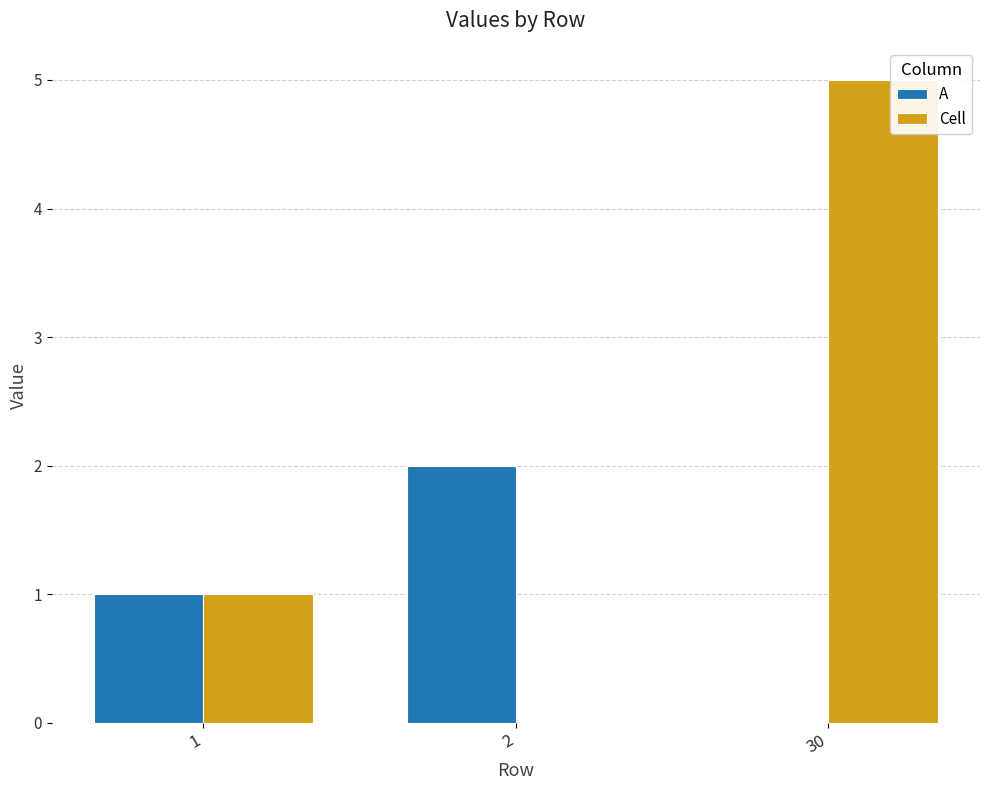

What is the difference between the Cell values at 30 and 2?

5